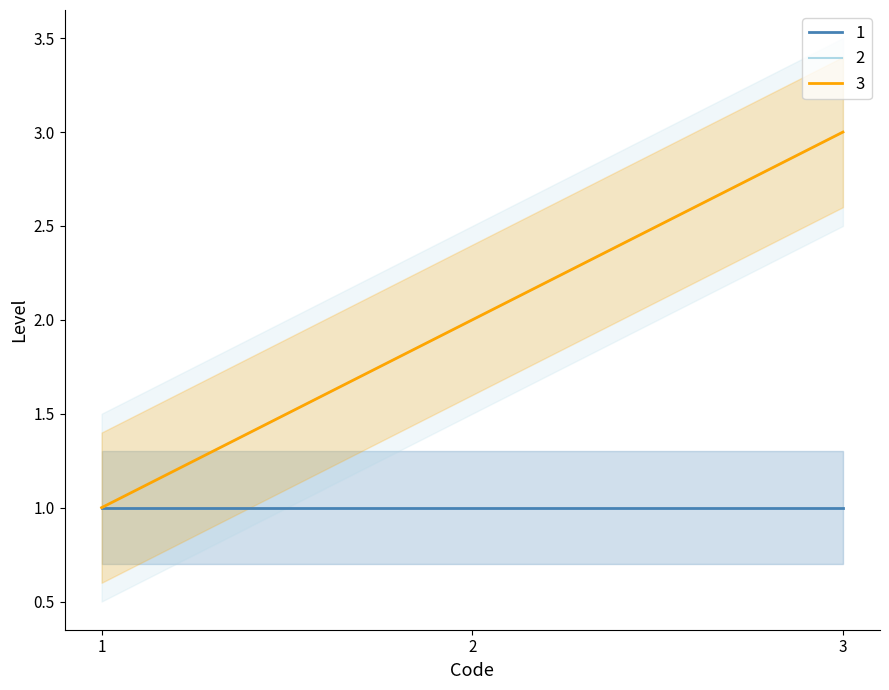

What is the minimum value shown in the chart?

1